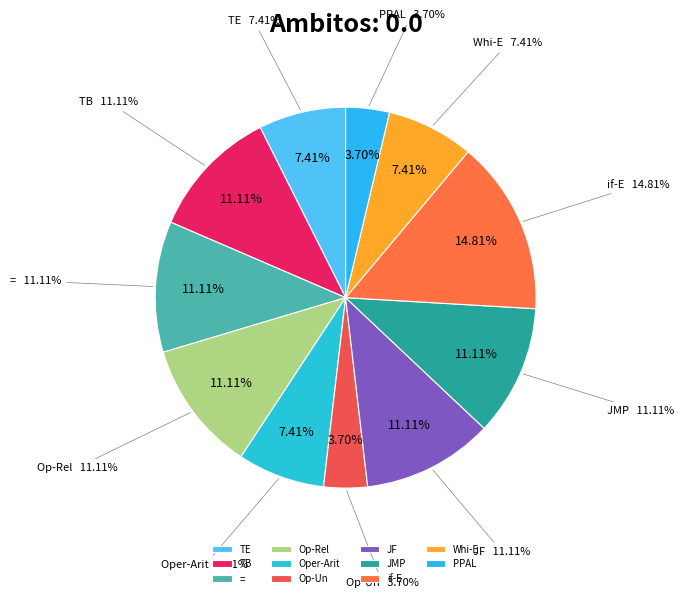

Does PPAL represent more than half of the total?

No